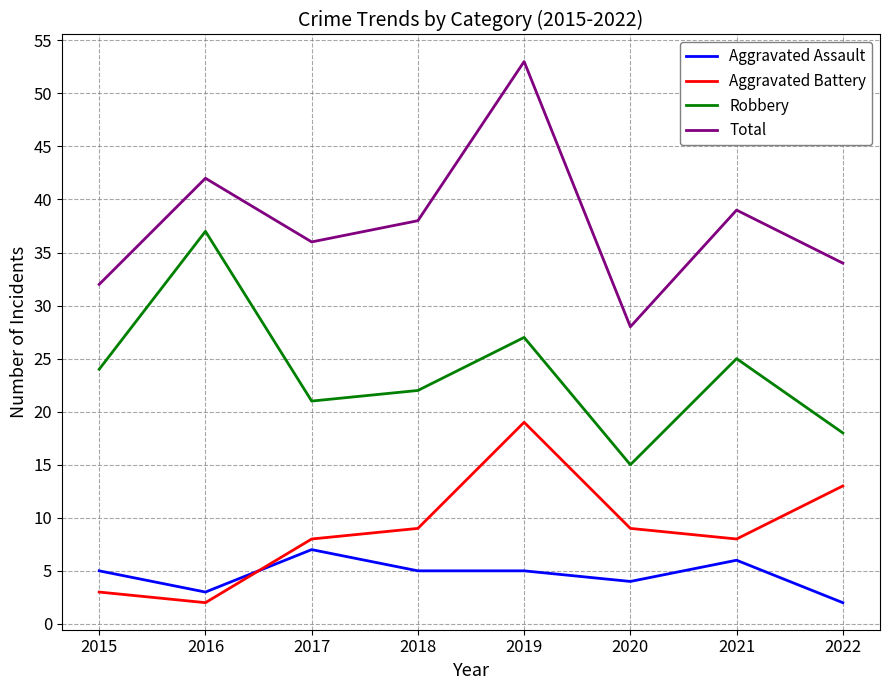

Which category has the lowest value in the Robbery series?

2020